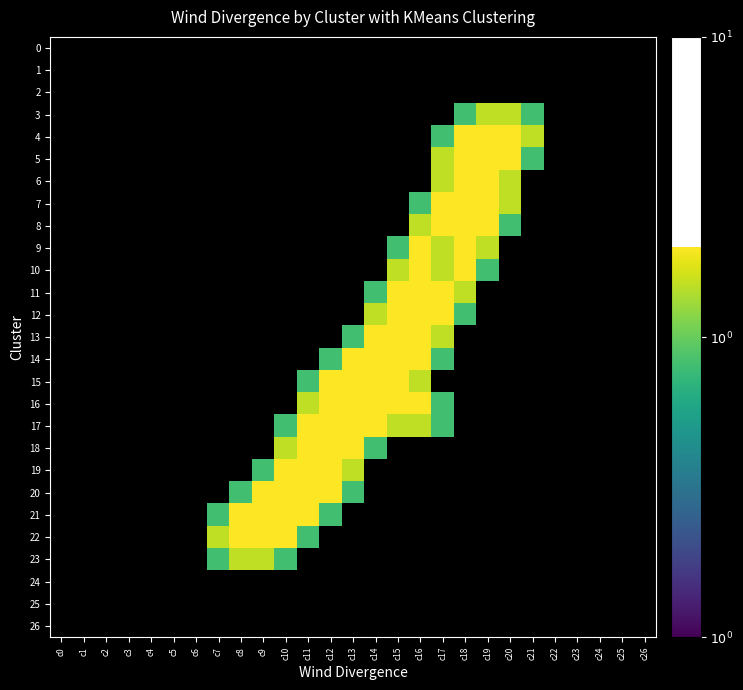

Is the value of 7 at c24 greater than the value of 20 at c0?

No